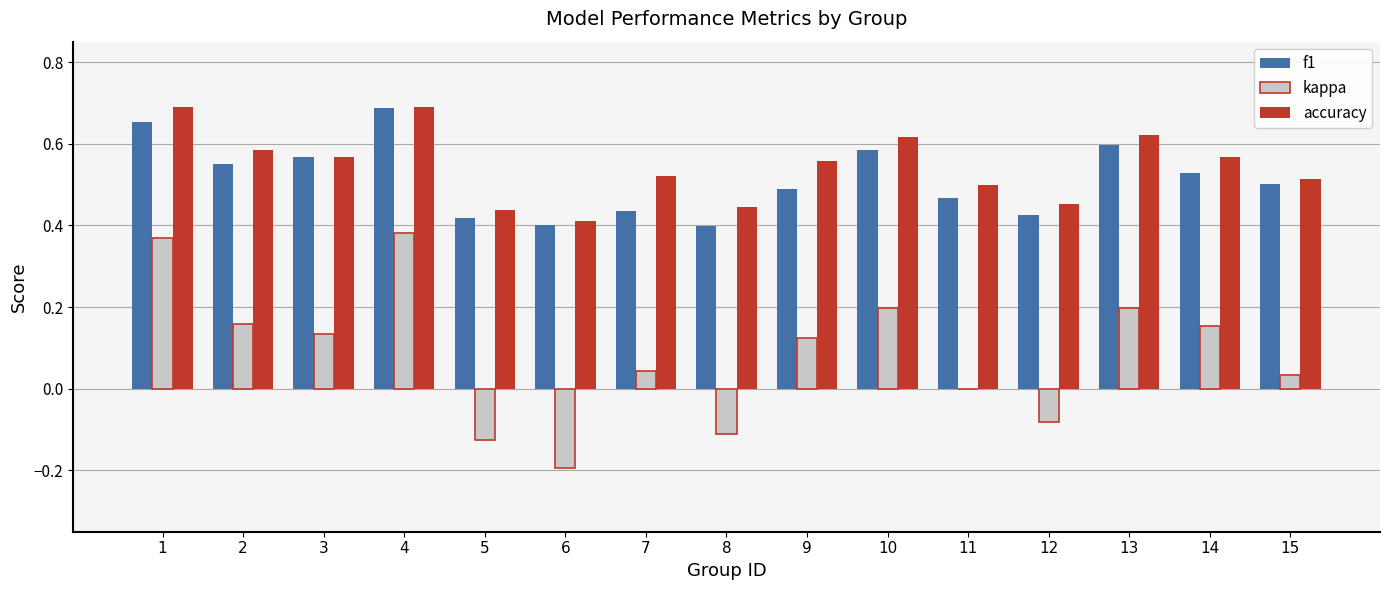

How many groups of bars are there?

15